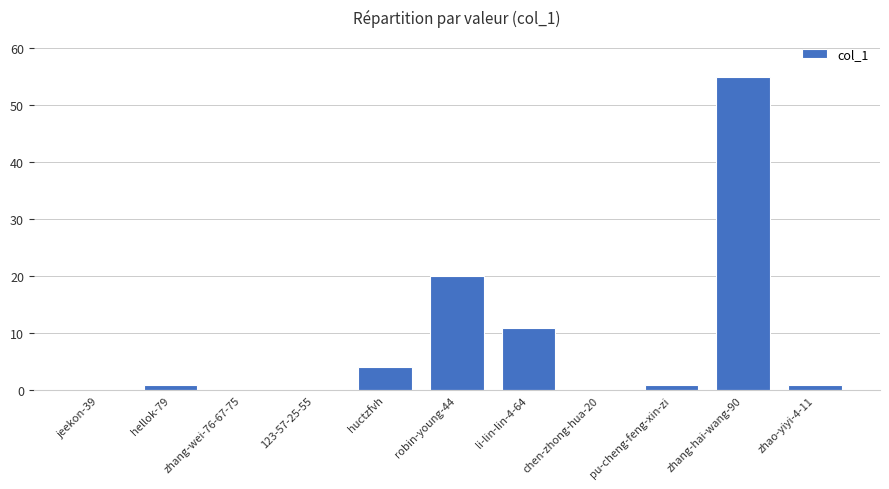

Count the number of data series in this chart.

1